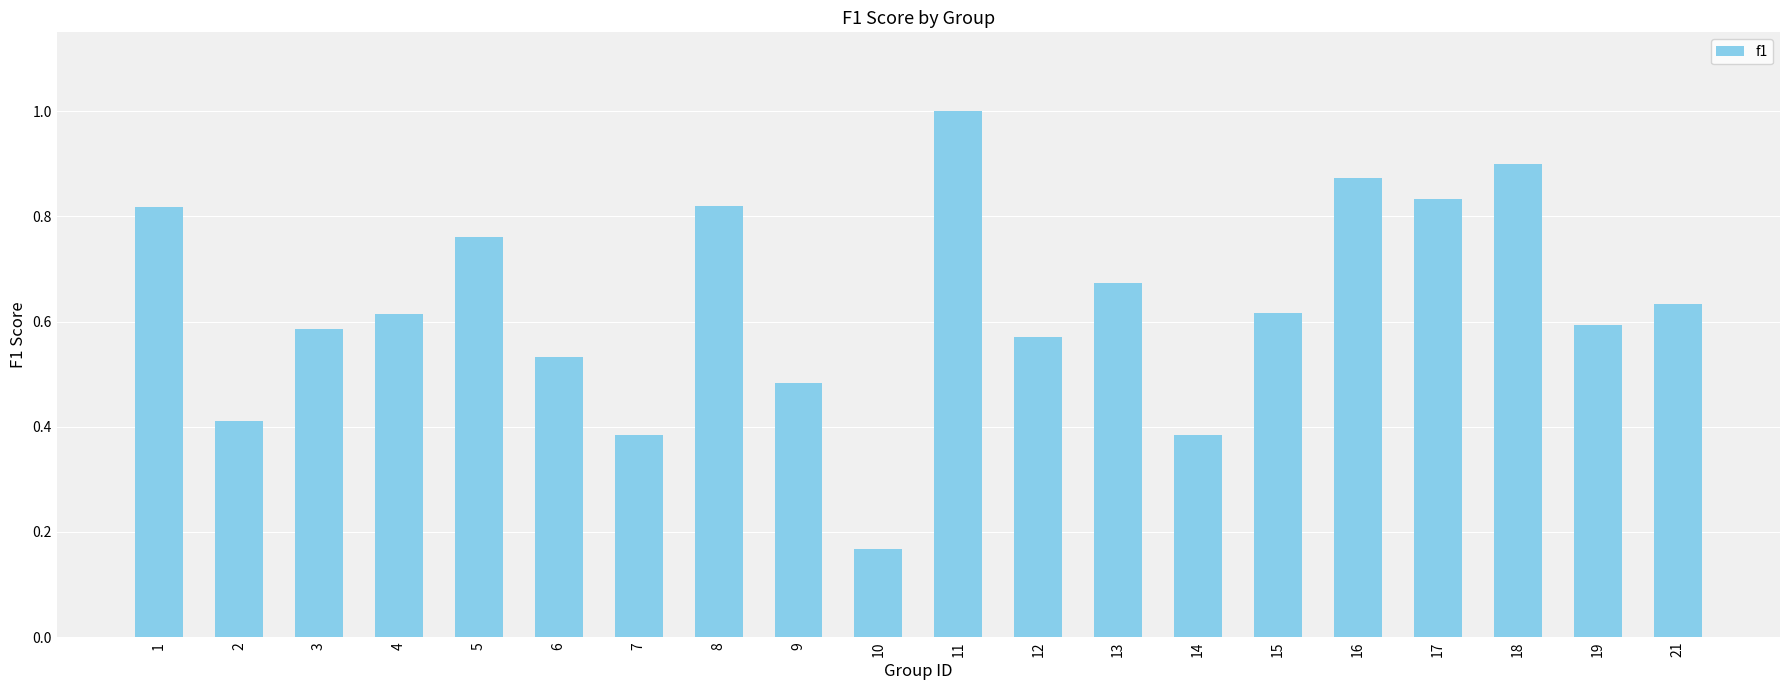

What is the sum of the values at 18 and 12?

1.5